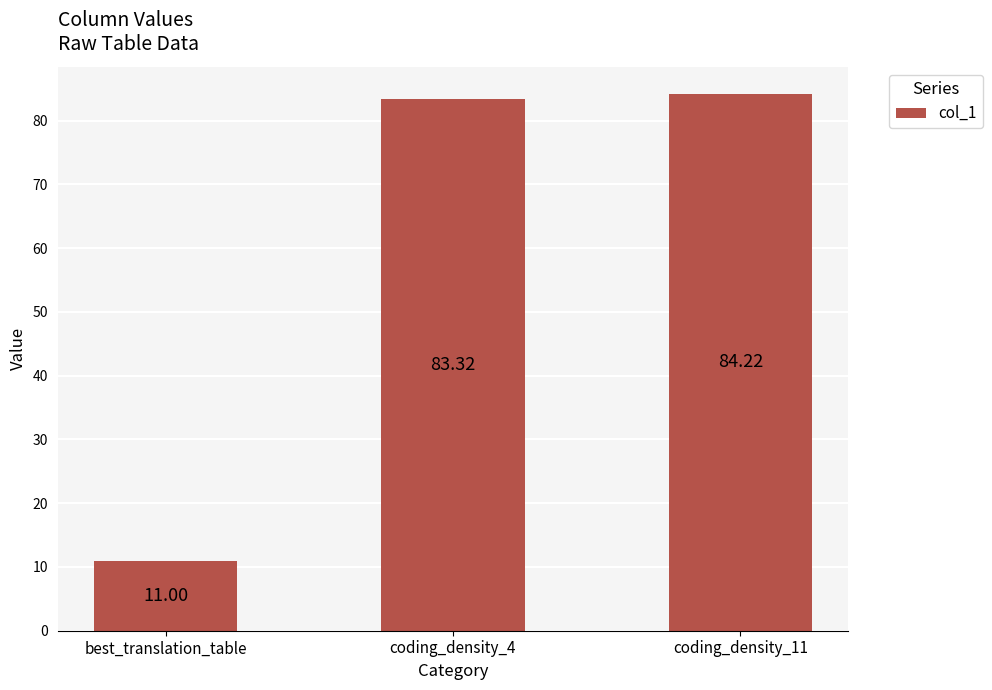

At which label does the data first exceed 83?

coding_density_4